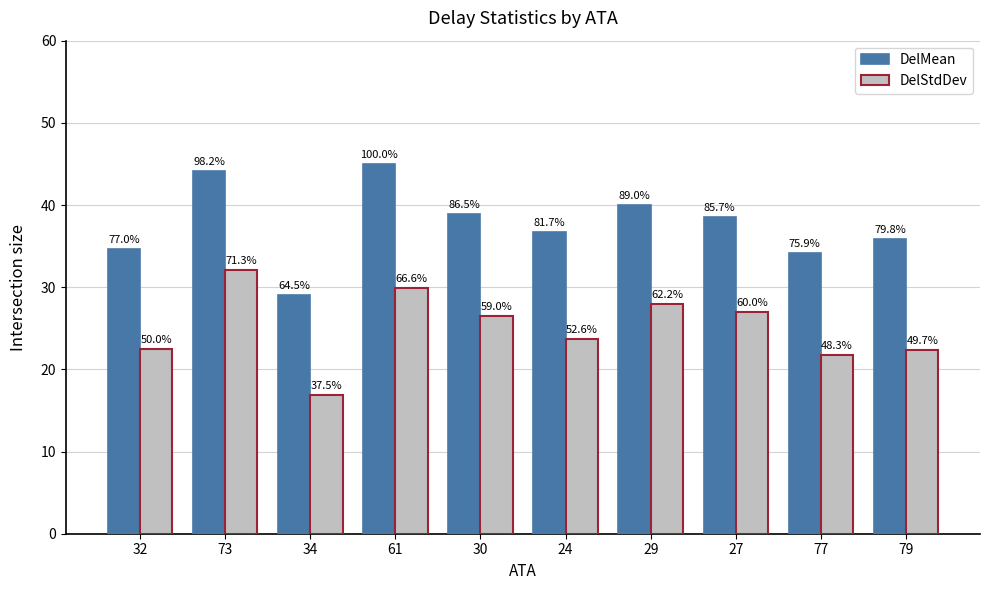

Is it true that DelMean equals 13.0 at 24?

False